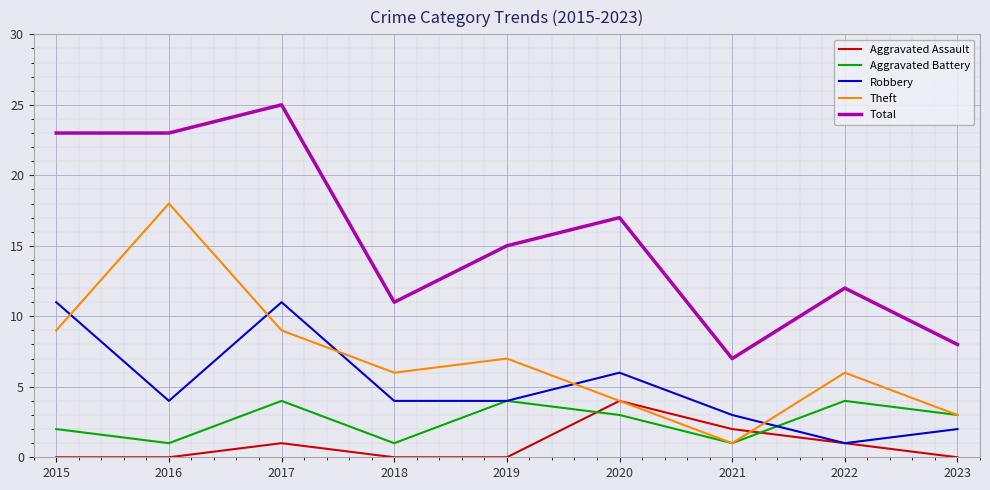

Which series has the largest total across all categories?

Total